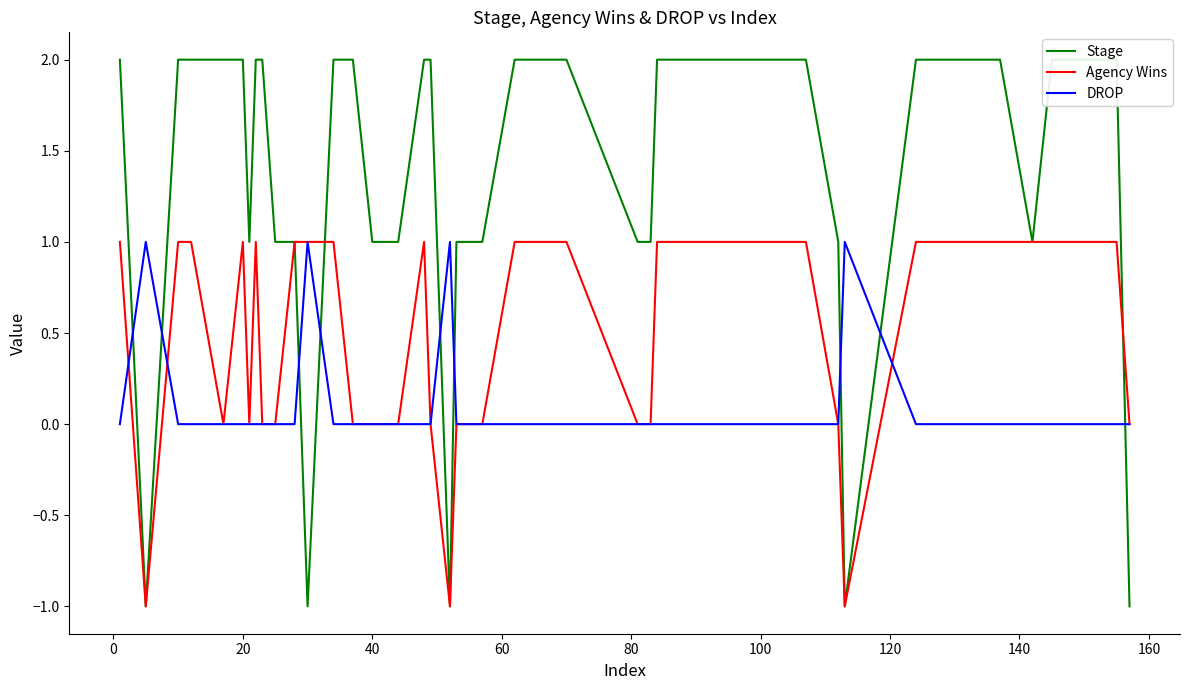

Which series has the largest total across all categories?

Stage